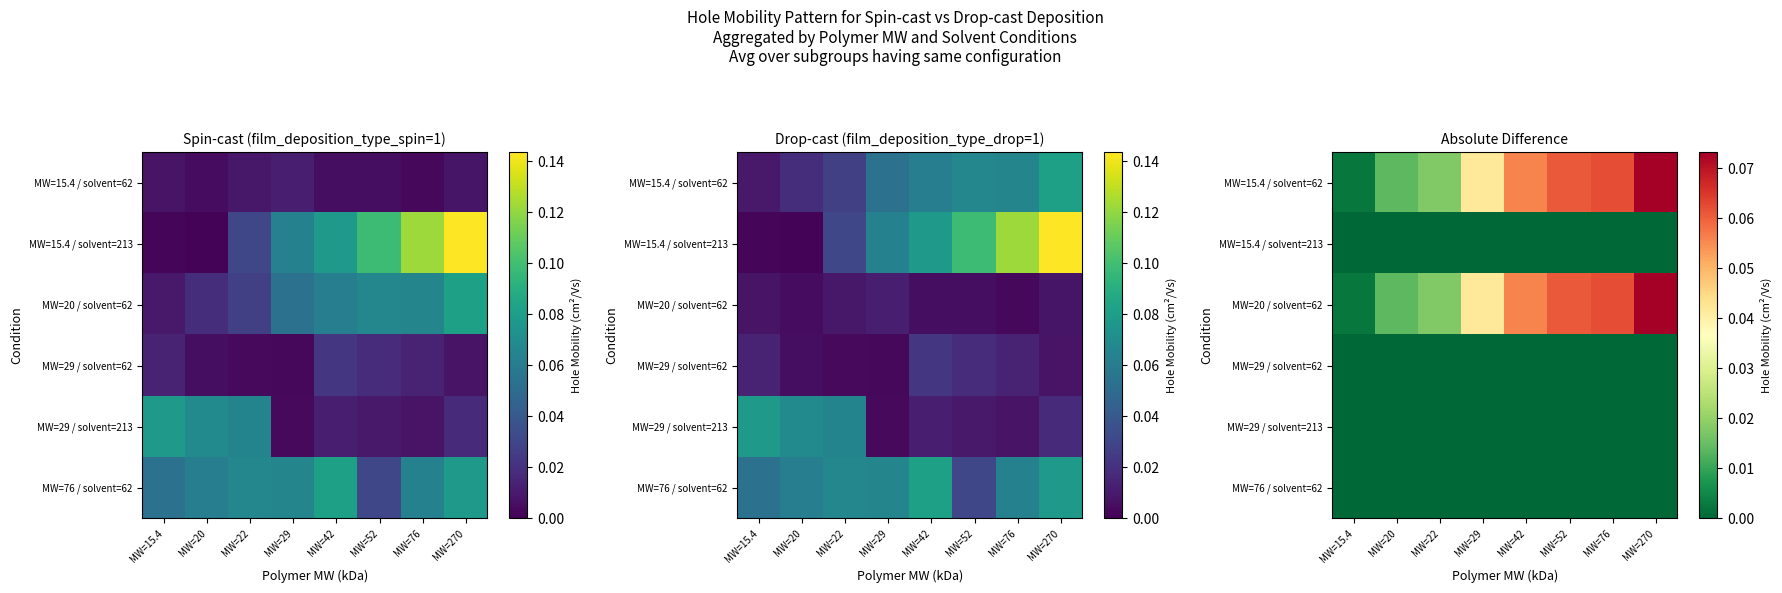

Which series changed the most between MW=20 and MW=29?

MW=15.4 / solvent=62